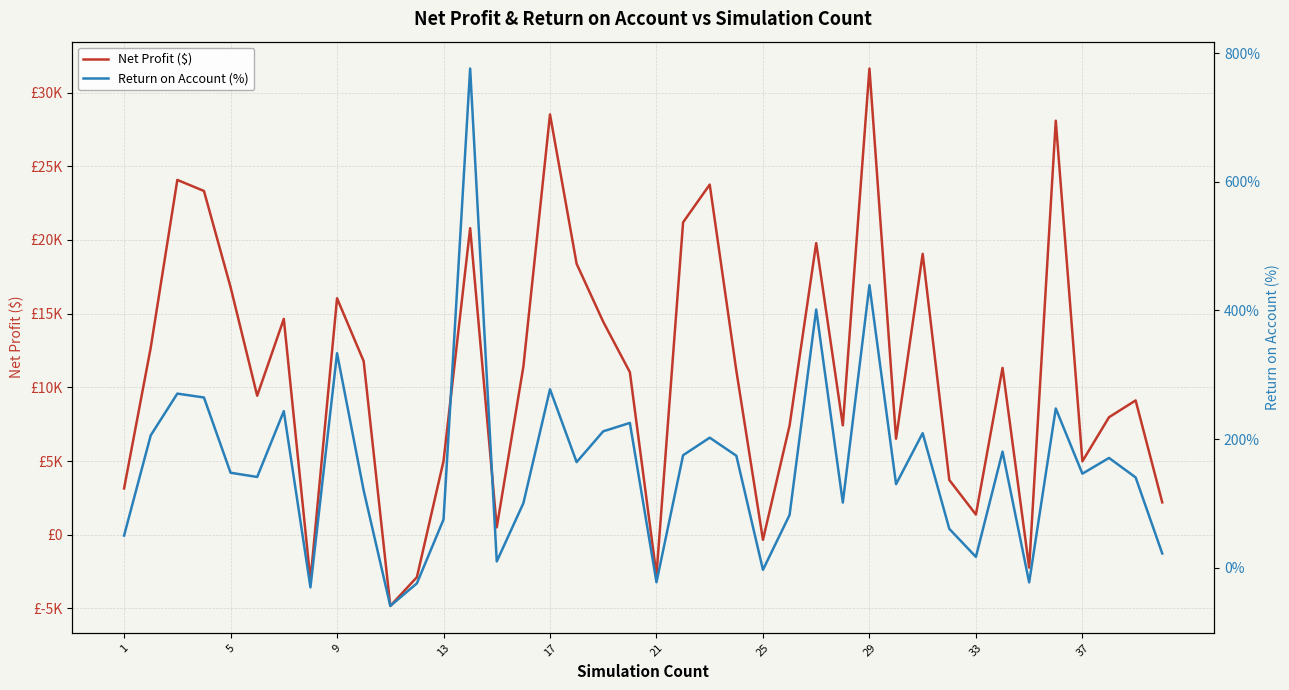

List the series in order of their peak value, lowest first.

Return on Account (%), Net Profit ($)